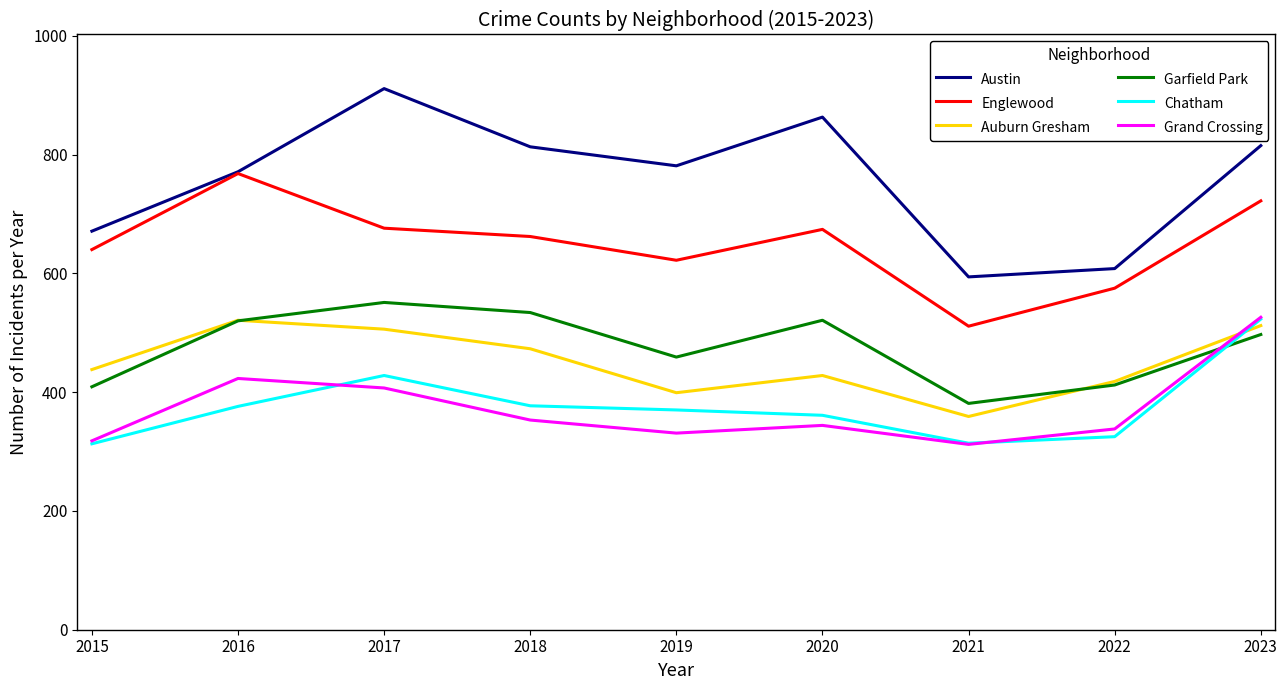

What is the lowest value of the Garfield Park series?

381